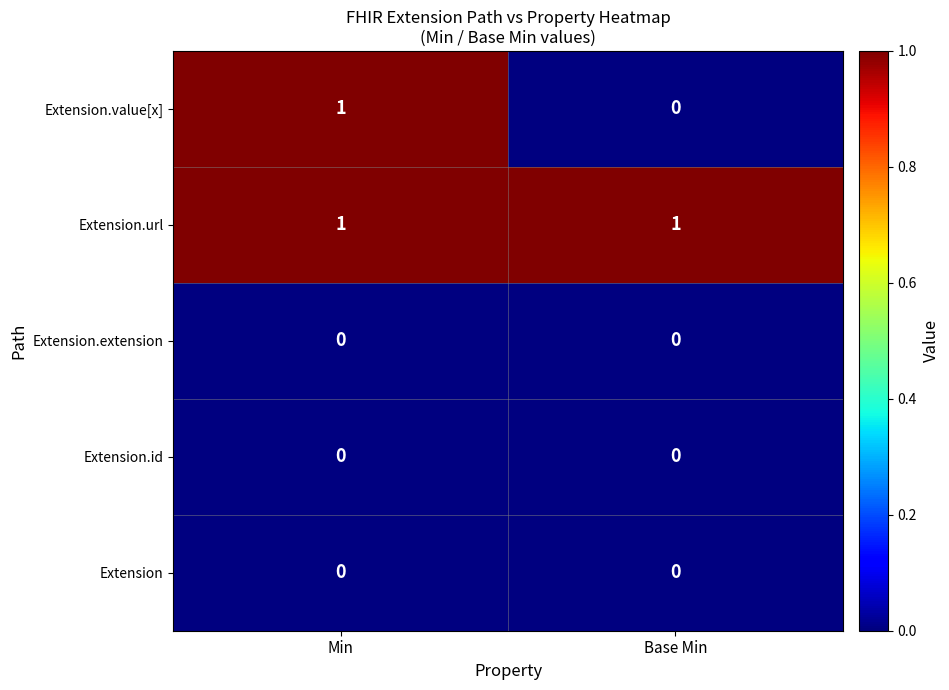

At which category is the sum across all series the highest?

Min